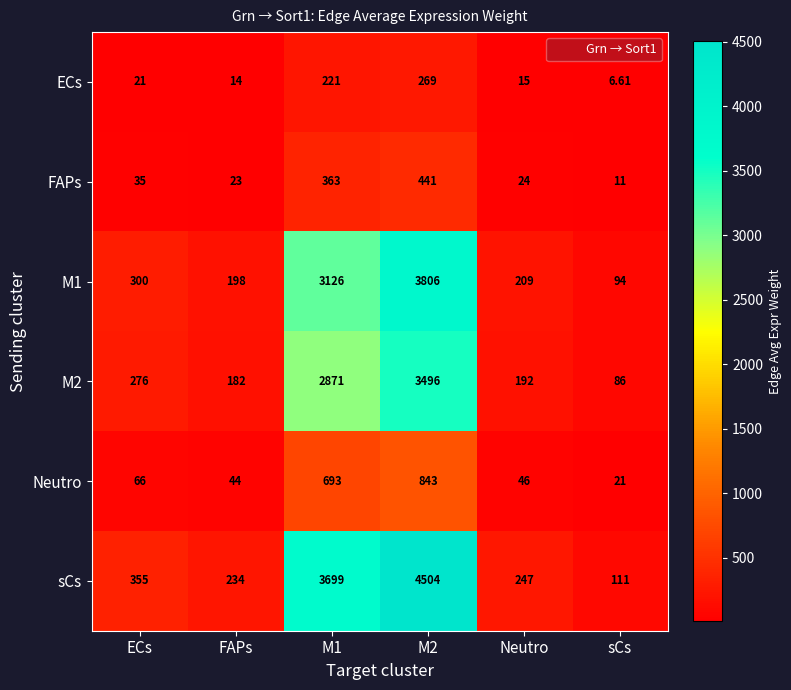

What is the maximum value shown in the chart?

4504.0